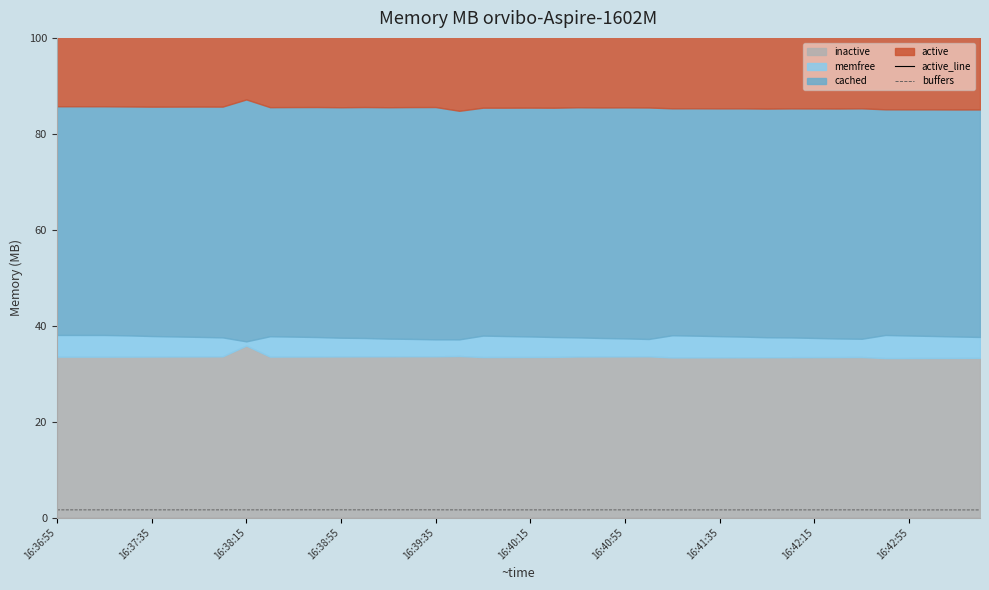

True or false: buffers and active_line intersect in this chart.

False